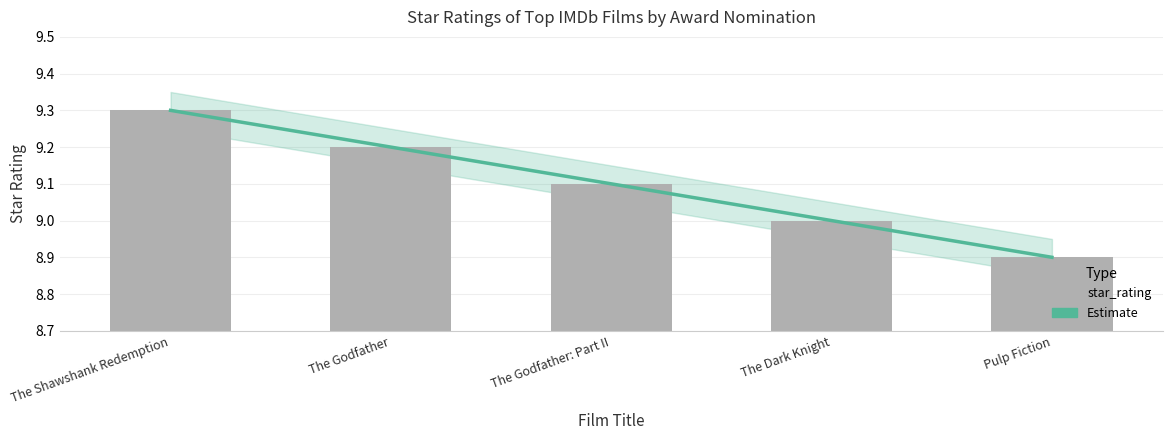

What is the average value of the star_rating series?

9.1